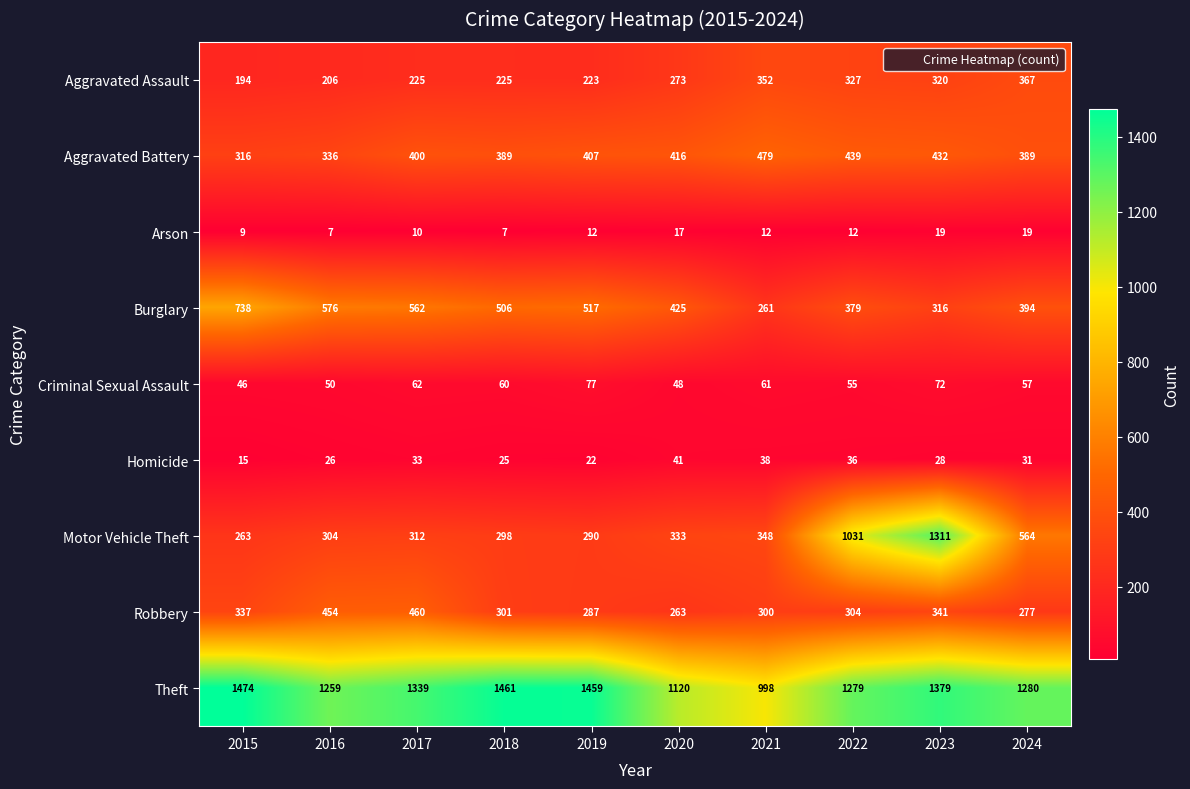

At which category is the sum across all series the highest?

2023